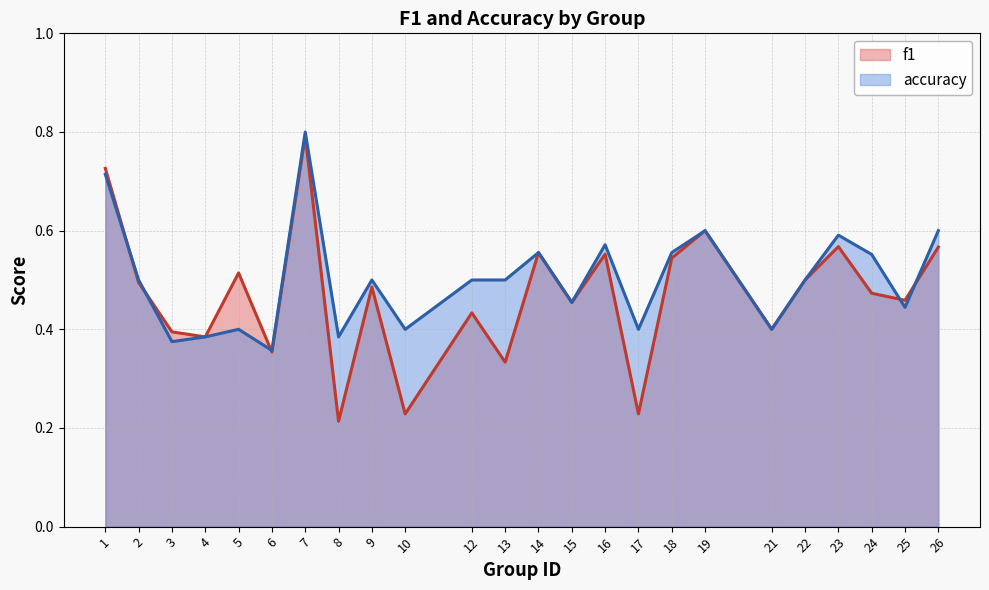

Which series has the largest total across all categories?

accuracy